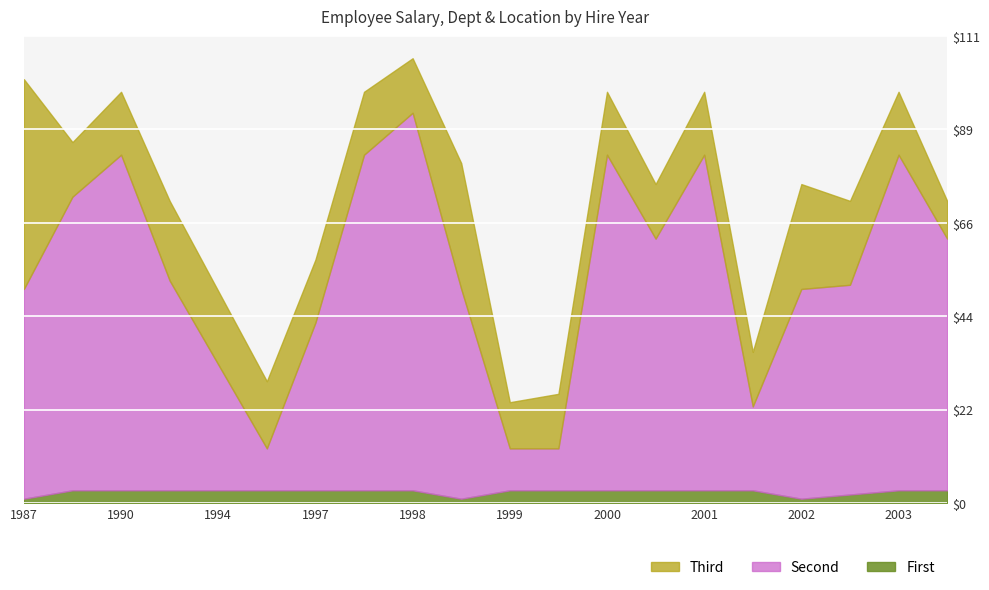

What are all the series names shown in the legend?

Third, Second, First